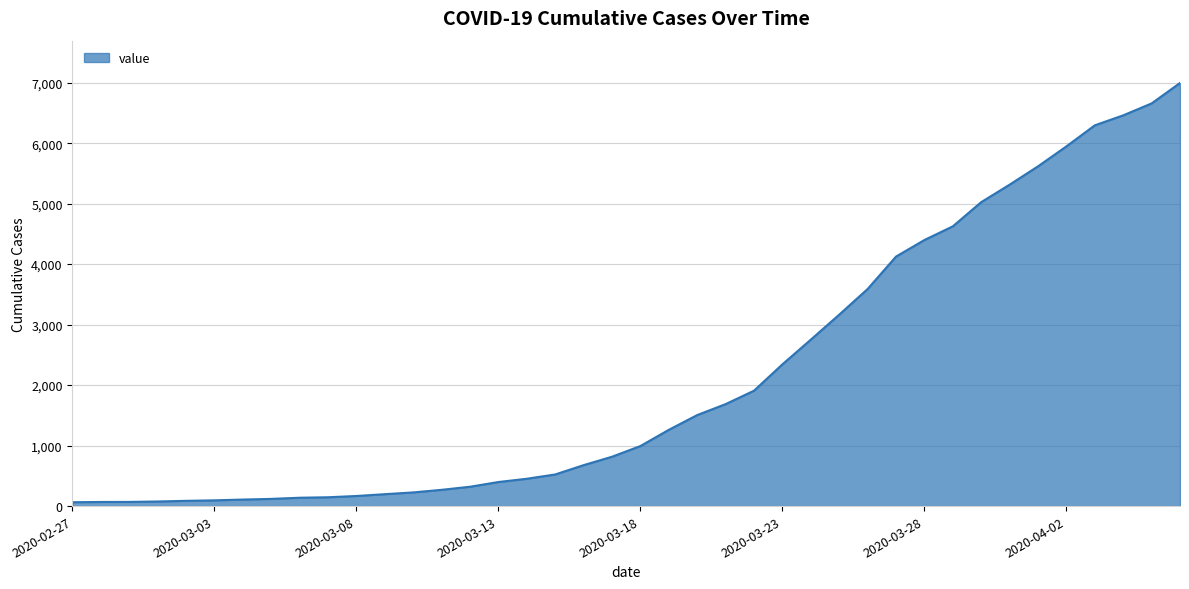

What is the smallest value displayed?

64